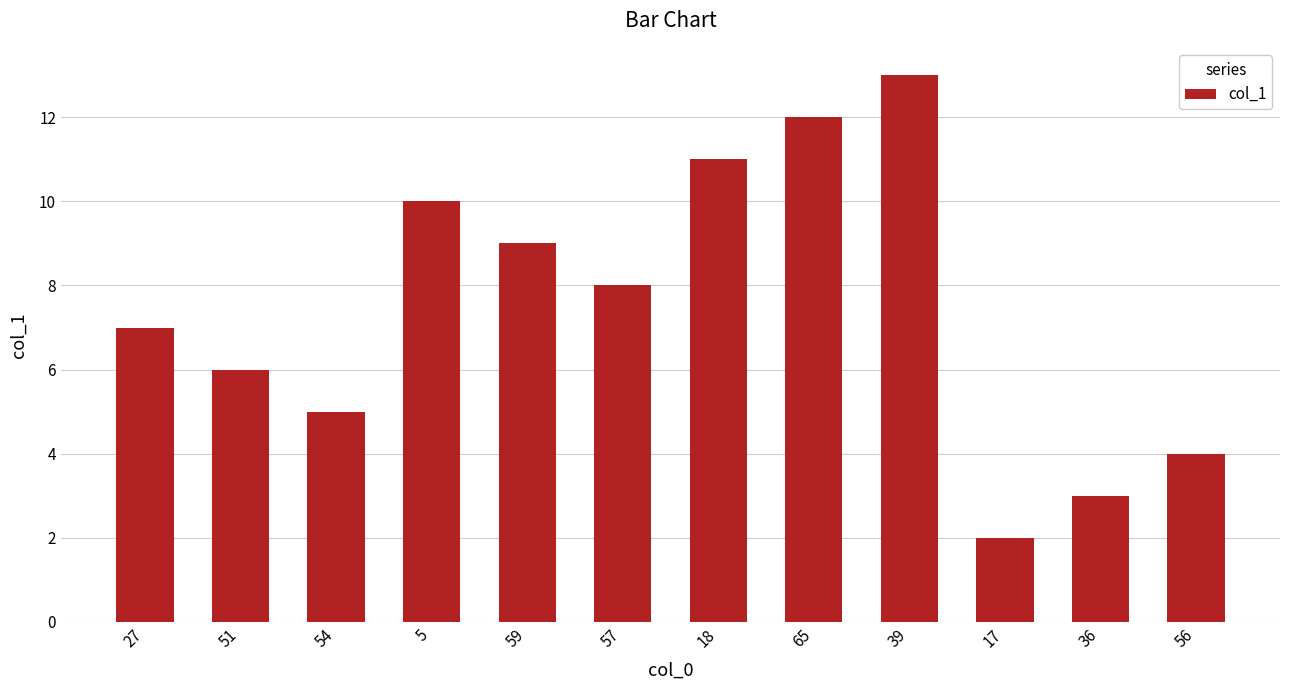

Count the number of categories in the chart.

12